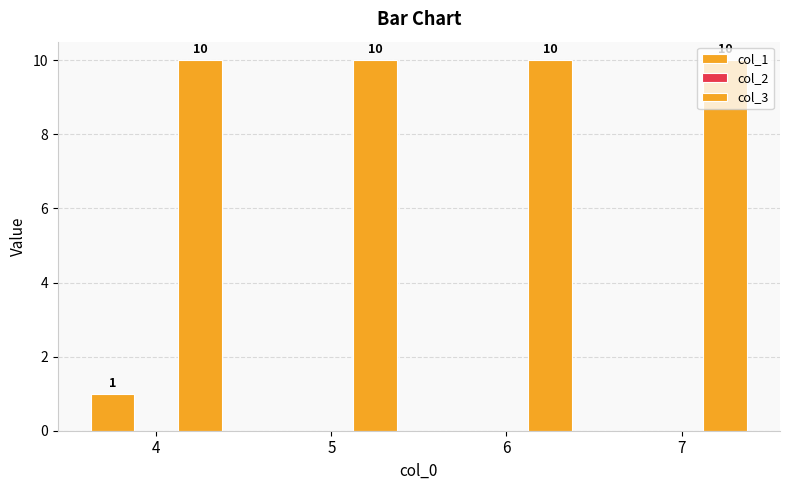

At which category is the sum across all series the highest?

4